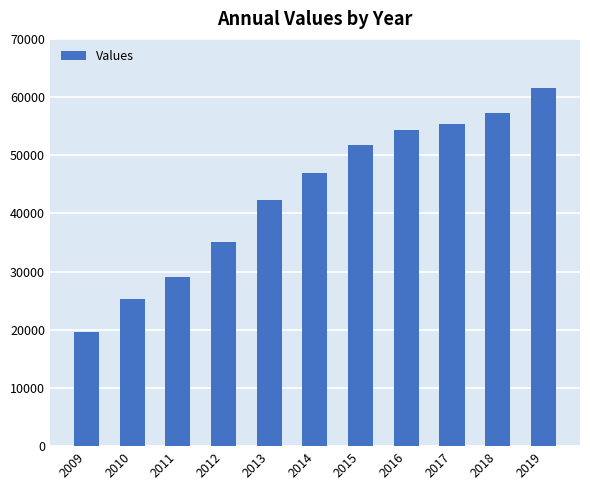

Reading left to right, what are all the values shown in this chart?

2009=19696	2010=25320	2011=29023	2012=35043	2013=42323	2014=47007	2015=51756	2016=54280	2017=55420	2018=57202	2019=61568